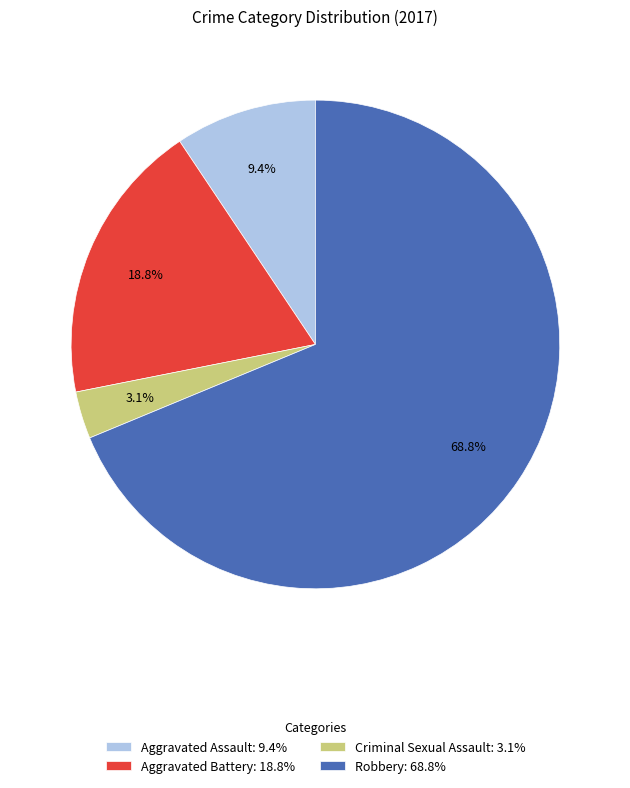

Combined, what portion of the pie is Aggravated Battery: 18.8% and Robbery: 68.8%?

87.5%